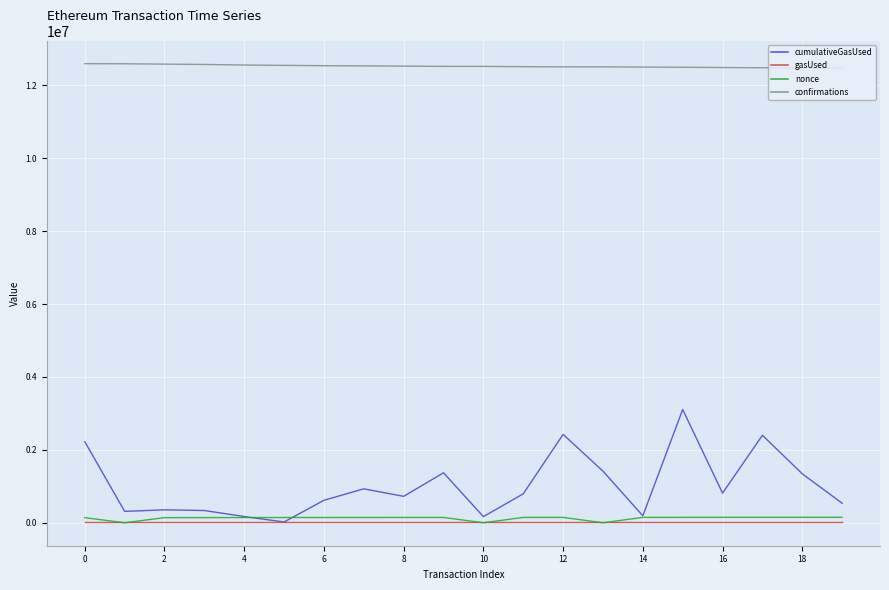

What is the maximum value for cumulativeGasUsed?

3106533